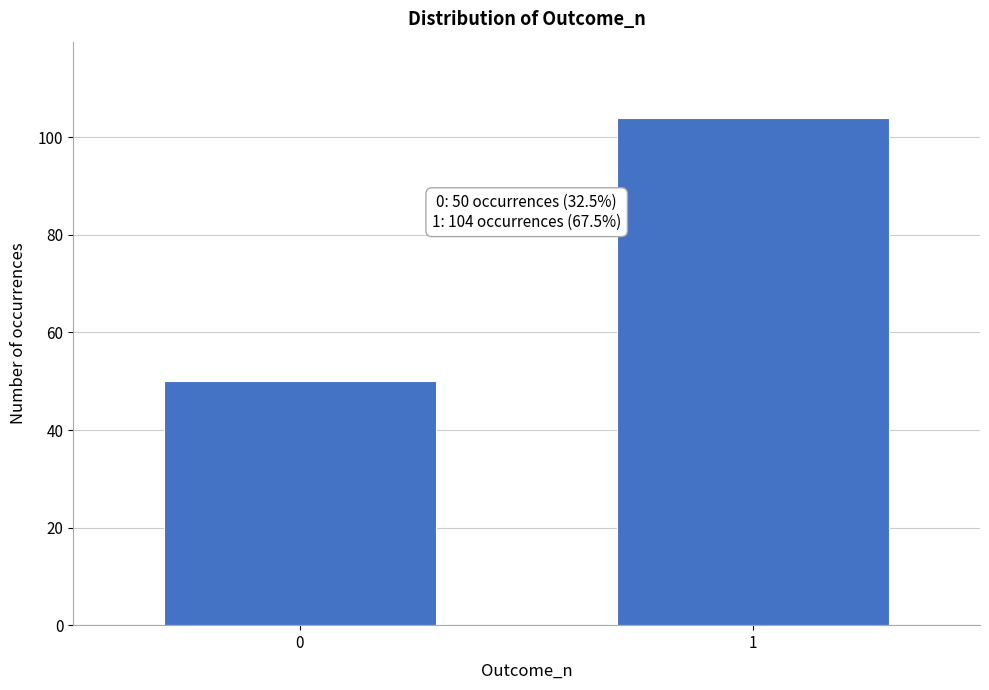

Reading left to right, extract all data points from this chart.

0=50	1=104